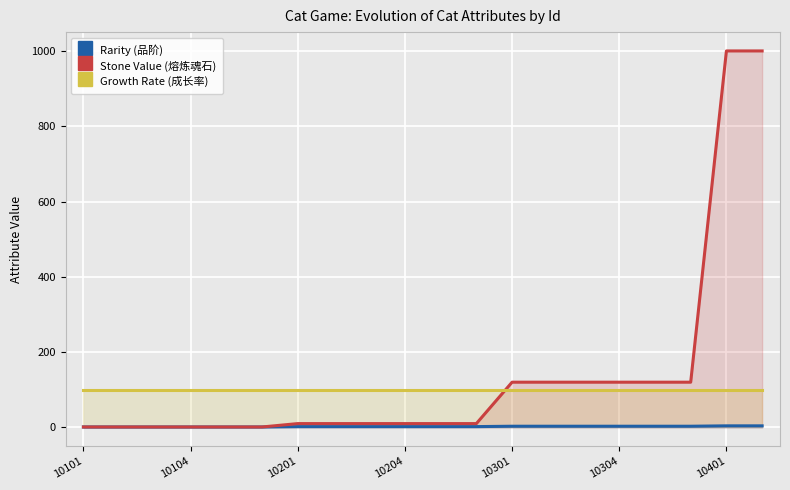

How many values in the Rarity series are below 2?

6